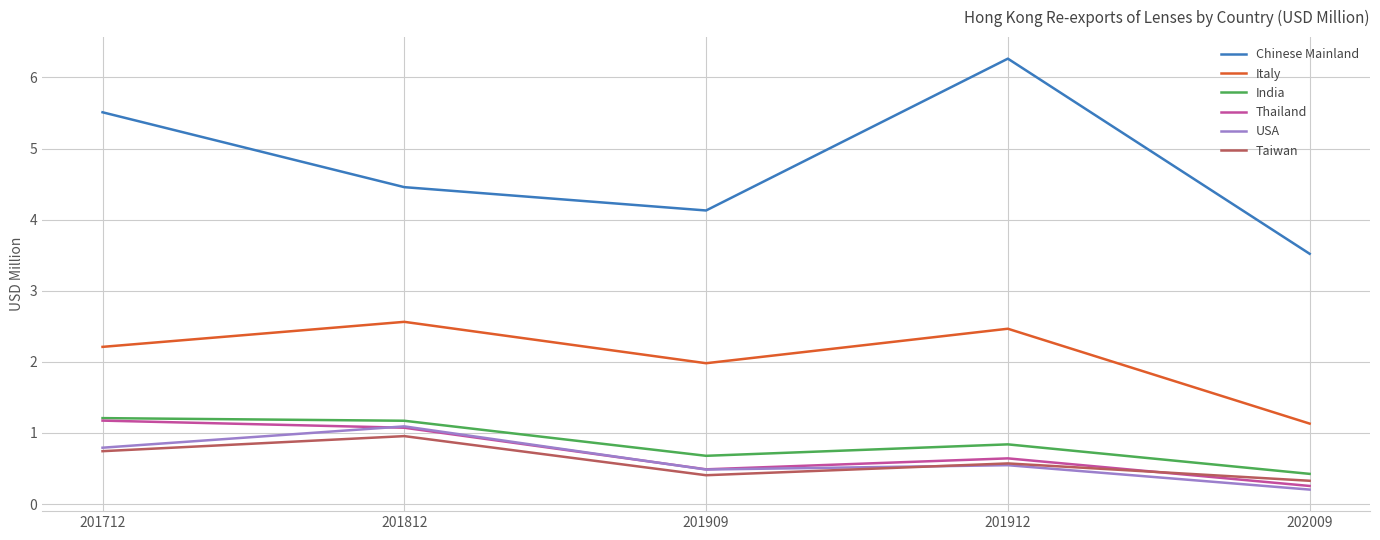

Which series has the largest total across all categories?

Chinese Mainland